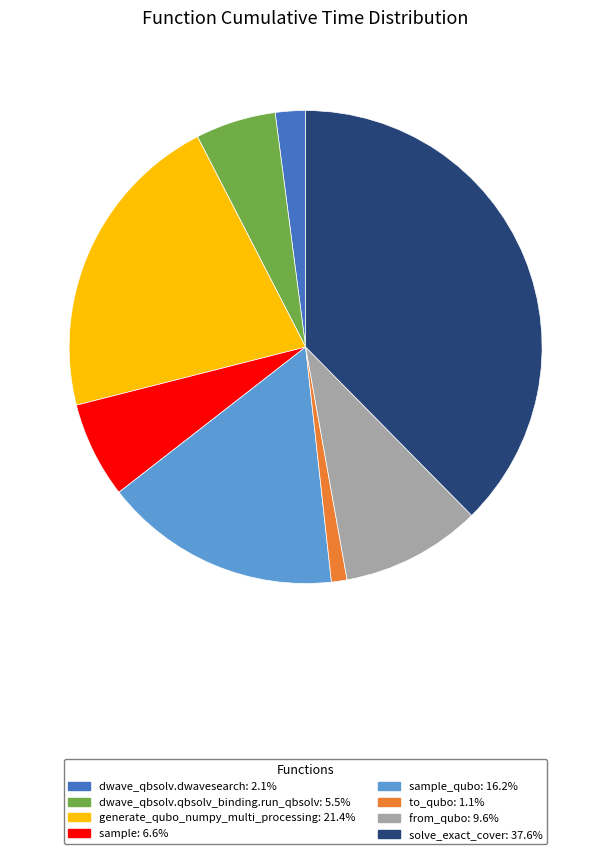

Is there a majority slice in this chart?

No